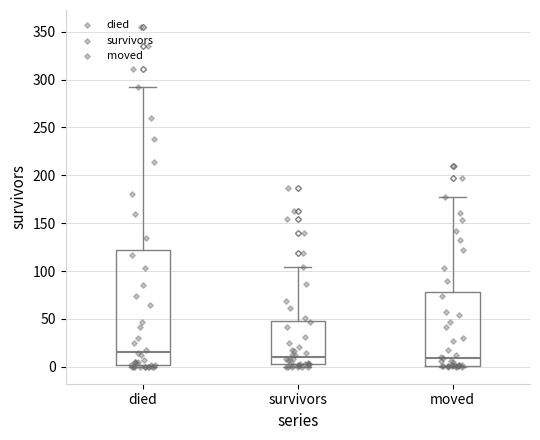

Where is the upper edge of the box for died on the y-axis? The values are not printed on the chart, so give them approximately, as read against the axis.

120